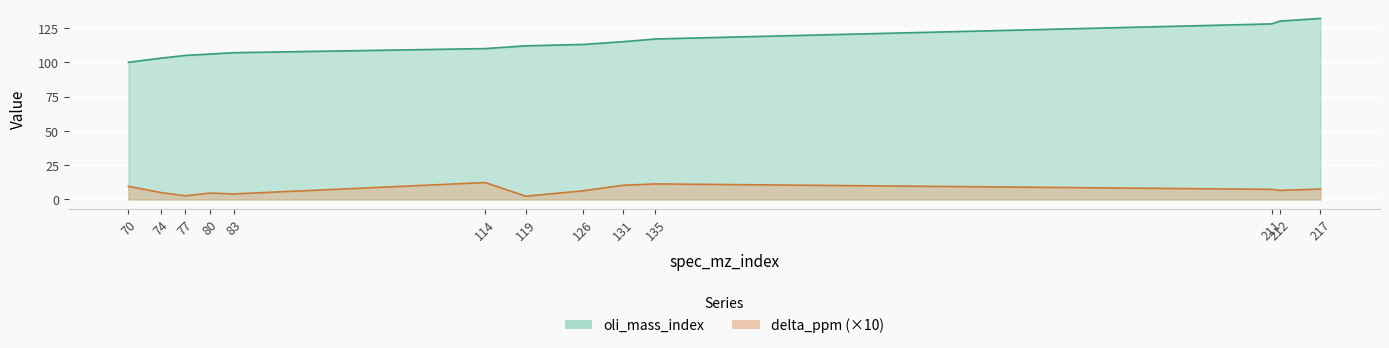

Reading right to left, list all the values displayed in this chart.

oli_mass_index: 132.0	130.0	128.0	117.0	115.0	113.0	112.0	110.0	107.0	106.0	105.0	103.0	100.0
delta_ppm: 7.6	6.6	7.4	11.4	10.4	6.3	2.4	12.4	4.1	4.7	2.7	5.1	9.6